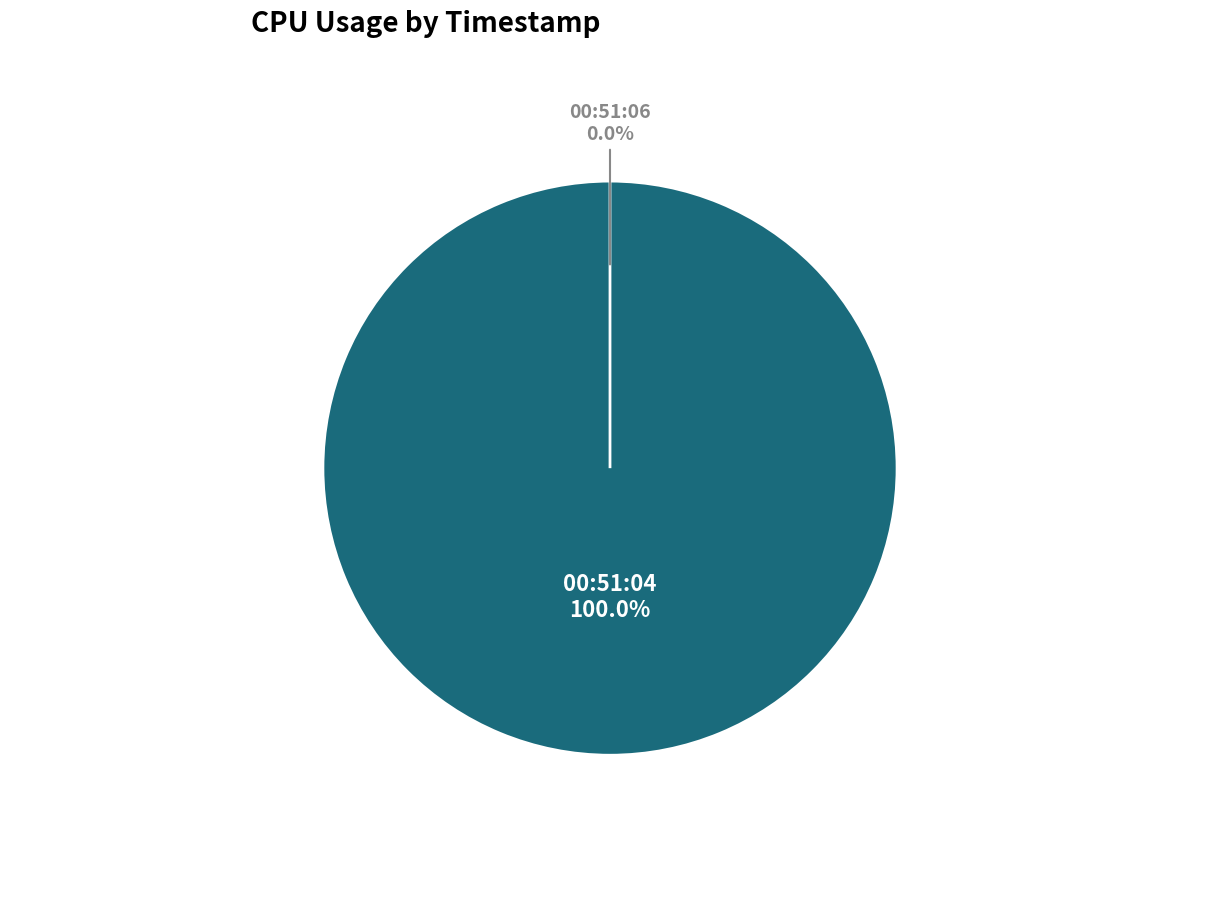

Does Thu Oct 27 00:51:04 GMT 2022 account for over 50% of the chart?

Yes